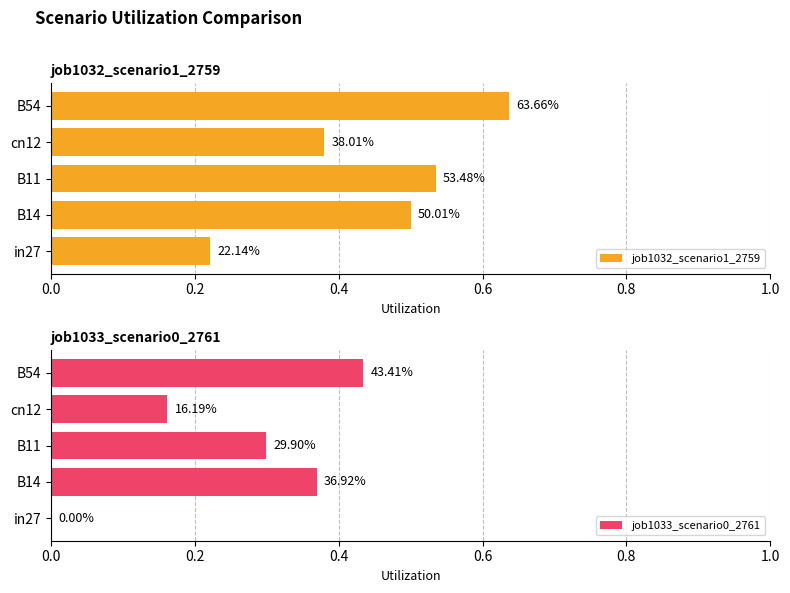

What is the maximum value for job1032_scenario1_2759?

0.6